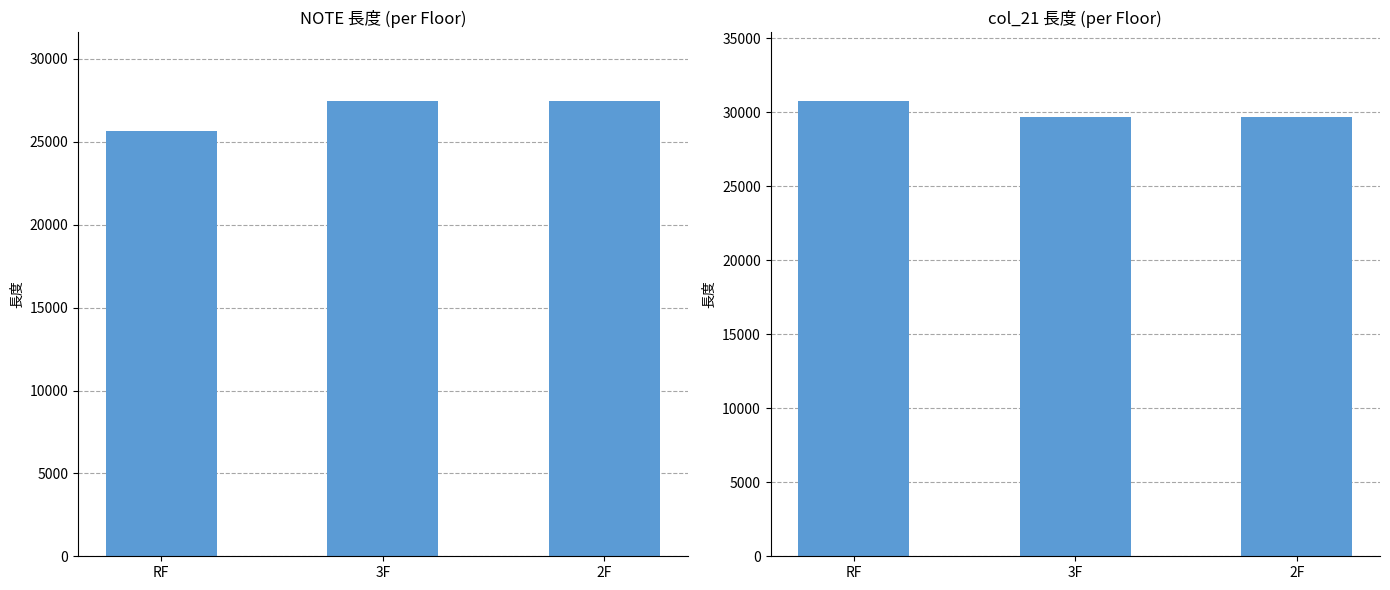

What is the greatest value displayed?

30782.2